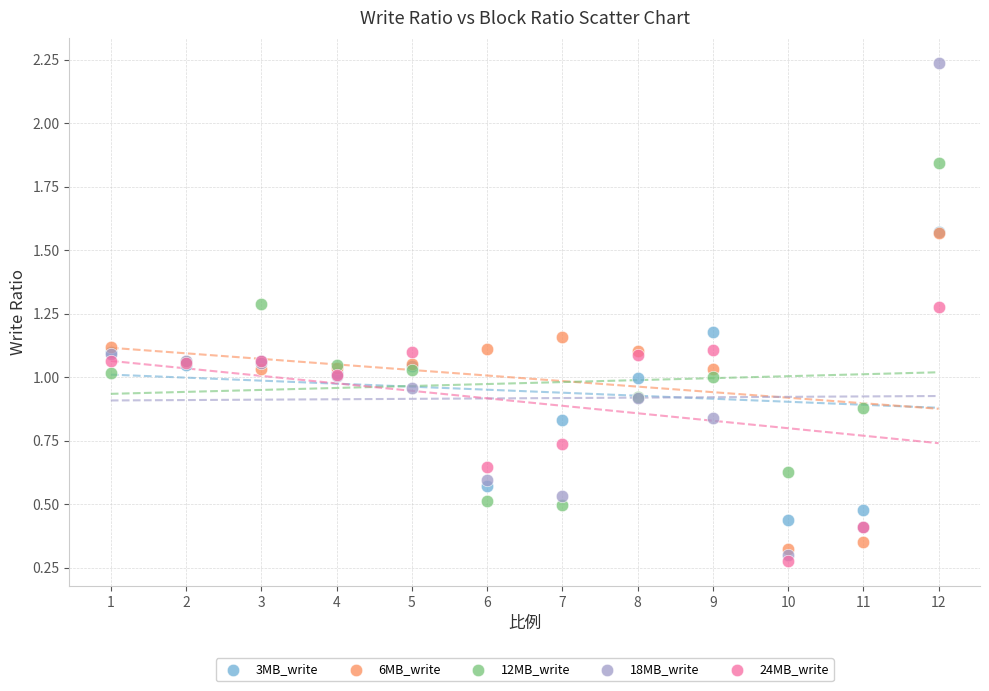

Which series reaches the minimum Y coordinate?

24MB_write